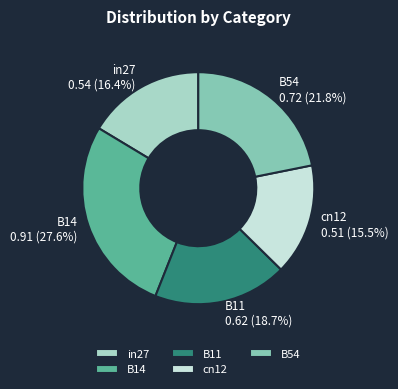

What percentage do B54 and in27 together represent?

38.2%